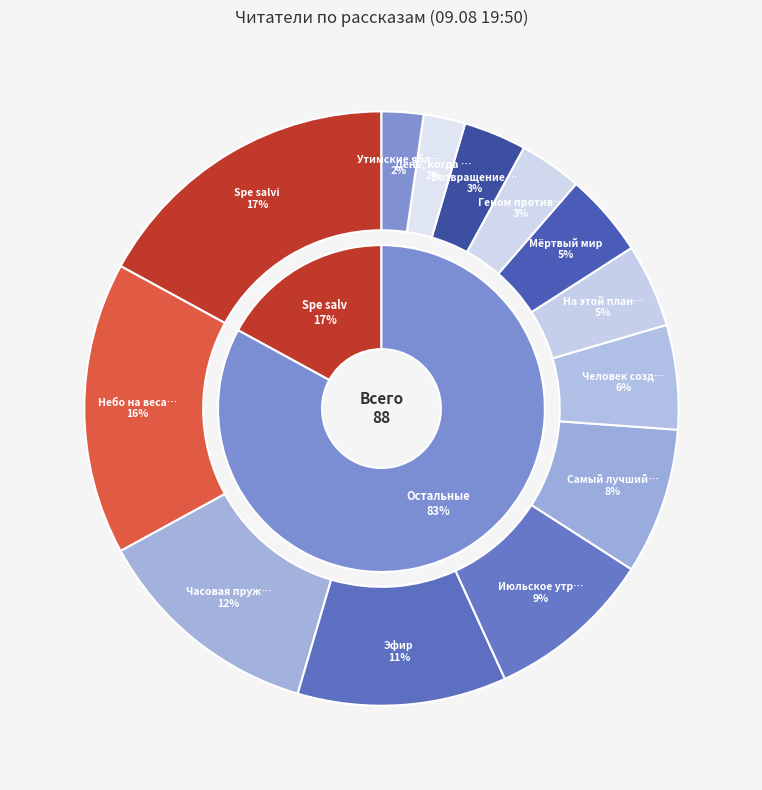

Approximately how many times larger is the value at Мёртвый мир compared to Июльское утро?

0.5